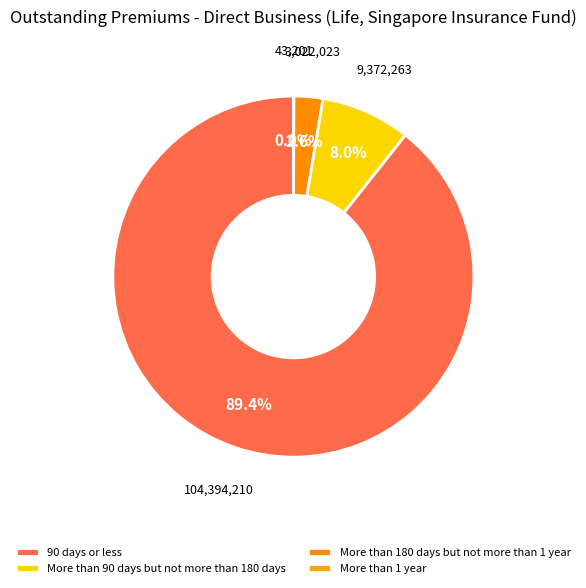

The More than 90 days but not more than 180 days slice represents 8% of the pie. True or false?

True